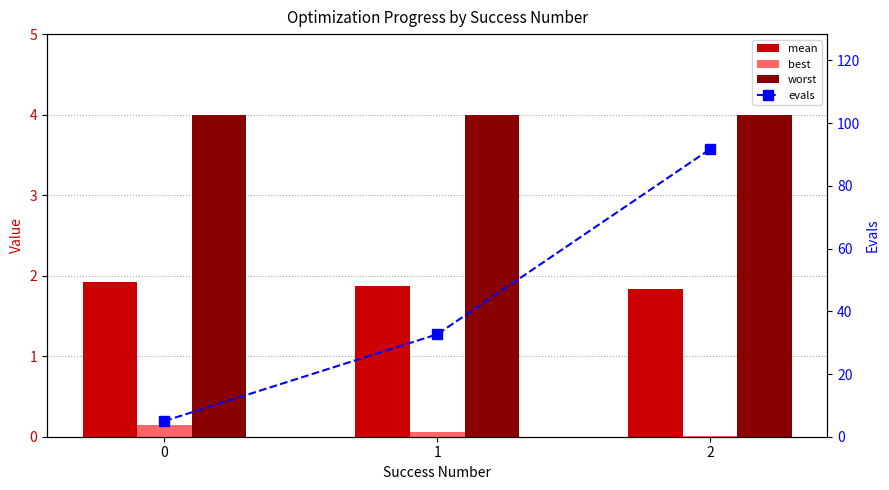

At 1, list the series in order from largest to smallest.

evals, worst, mean, best